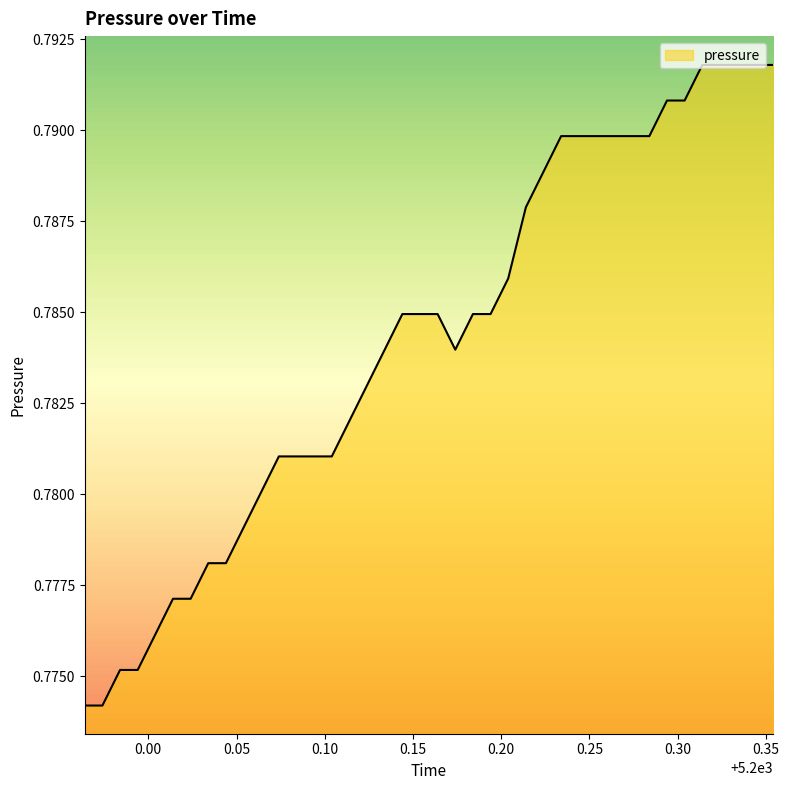

What is the sum of all values?

31.4